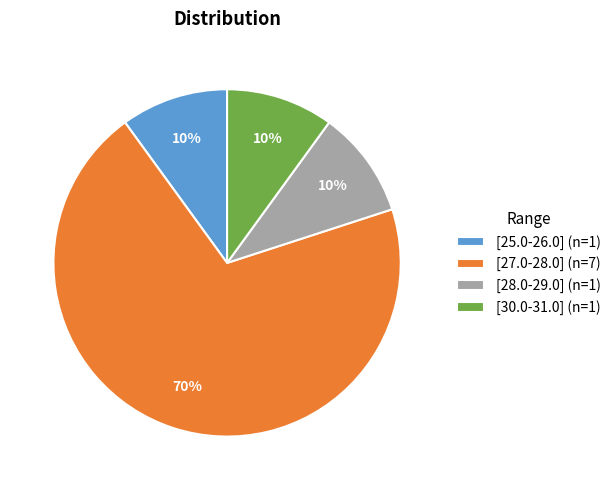

Is there any slice that represents more than half of the pie?

Yes